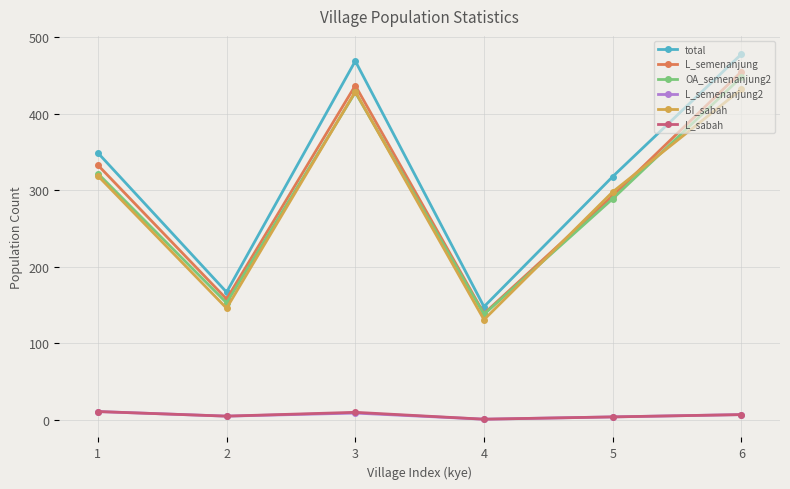

What is the greatest value displayed?

478